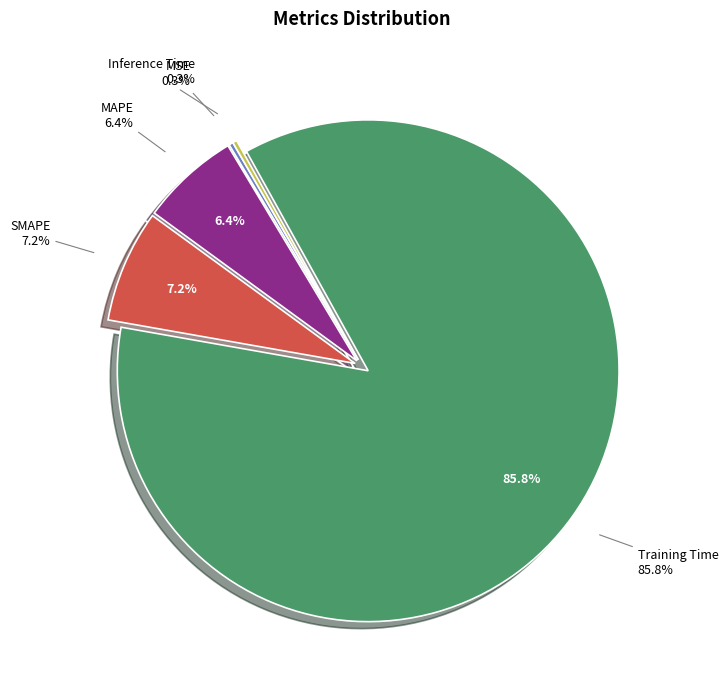

True or false: Inference Time accounts for 0% of the total.

True